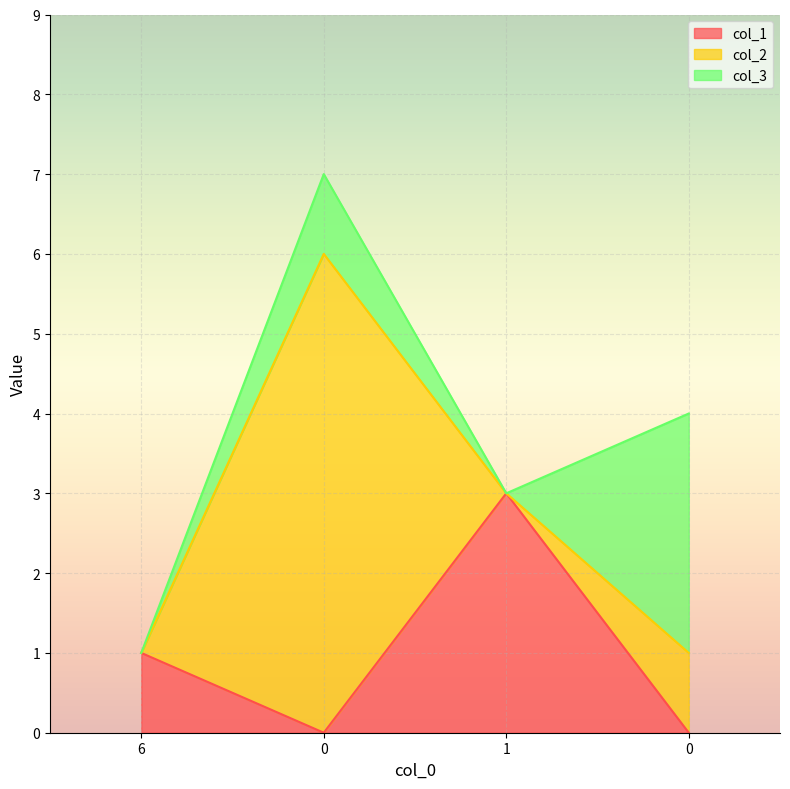

Reading left to right, list all the values displayed in this chart.

col_1: 6=1	0=0	1=3	0=0
col_2: 6=0	0=6	1=0	0=1
col_3: 6=0	0=1	1=0	0=3